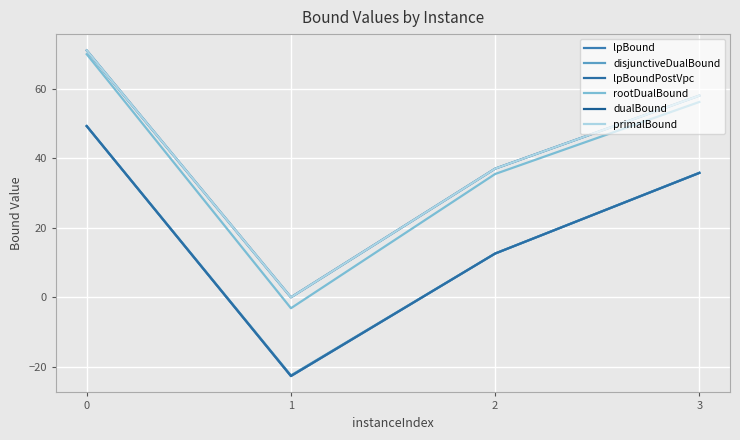

True or false: primalBound has more than 2 interior local peaks.

False